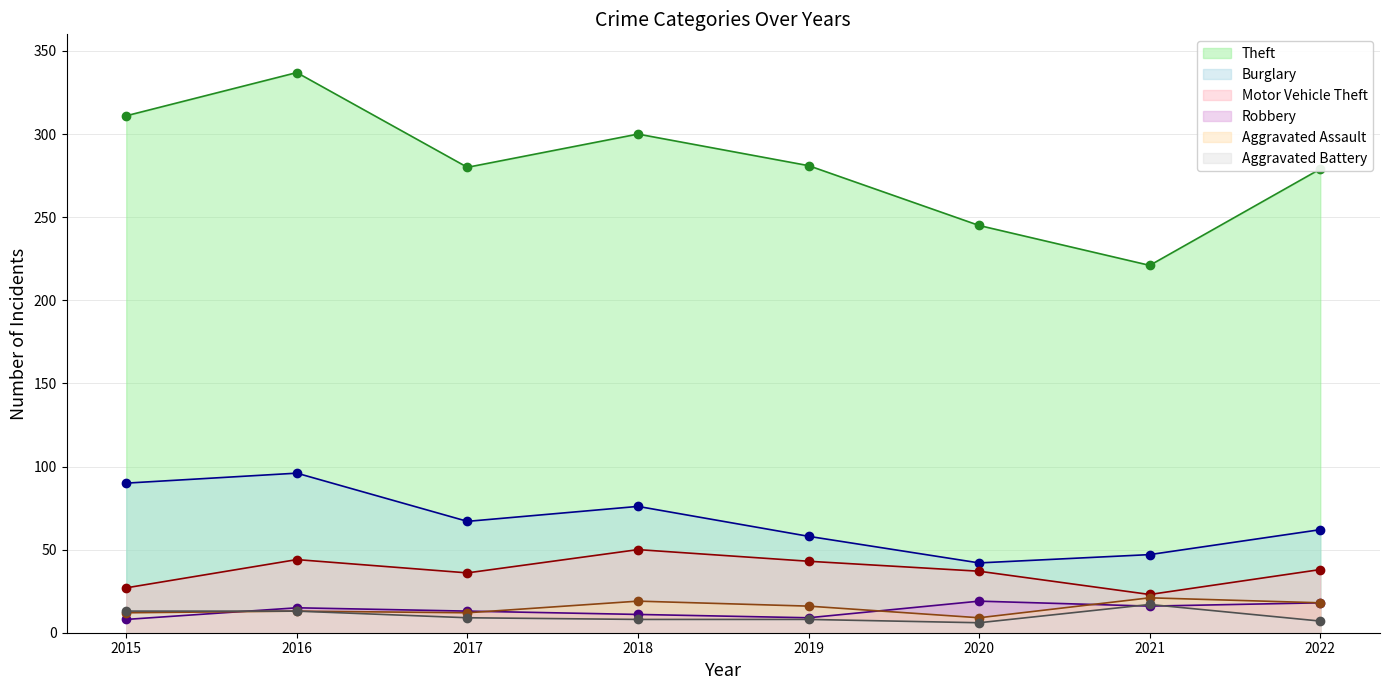

Reading left to right, list all the values displayed in this chart.

Theft: 2015=311	2016=337	2017=280	2018=300	2019=281	2020=245	2021=221	2022=279
Burglary: 2015=90	2016=96	2017=67	2018=76	2019=58	2020=42	2021=47	2022=62
Motor Vehicle Theft: 2015=27	2016=44	2017=36	2018=50	2019=43	2020=37	2021=23	2022=38
Robbery: 2015=8	2016=15	2017=13	2018=11	2019=9	2020=19	2021=16	2022=18
Aggravated Assault: 2015=12	2016=13	2017=12	2018=19	2019=16	2020=9	2021=21	2022=18
Aggravated Battery: 2015=13	2016=13	2017=9	2018=8	2019=8	2020=6	2021=17	2022=7